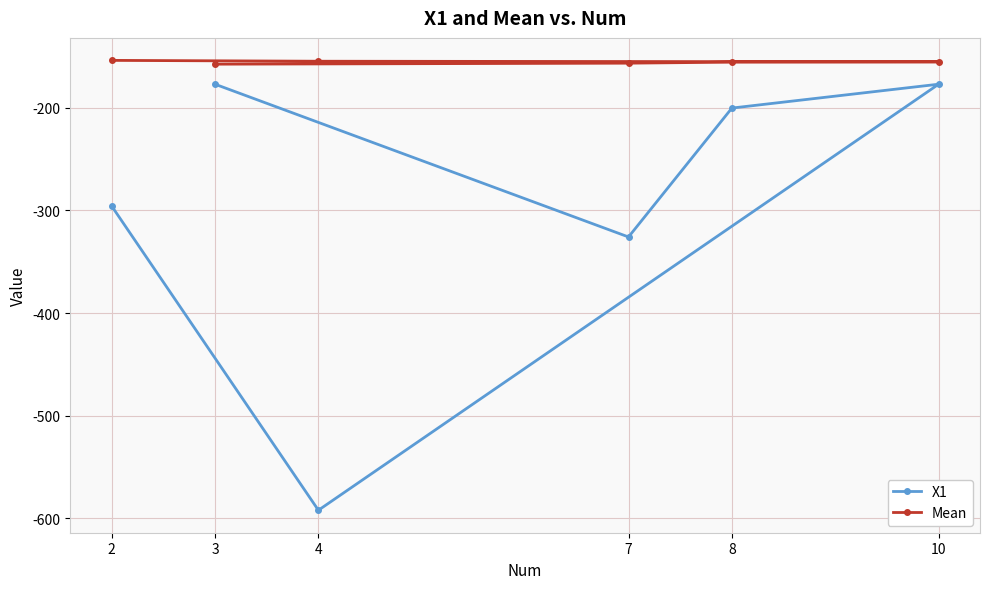

What is the greatest value displayed?

-153.8